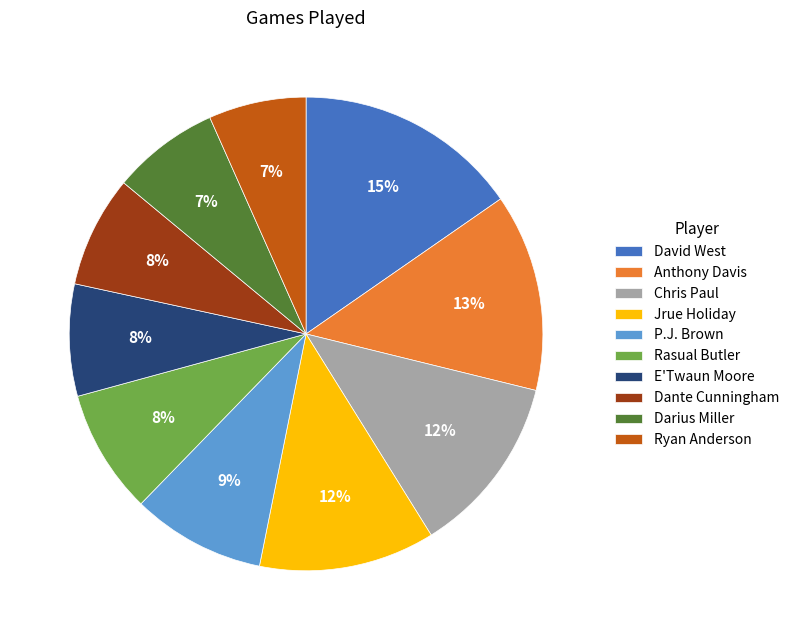

Is there a majority slice in this chart?

No